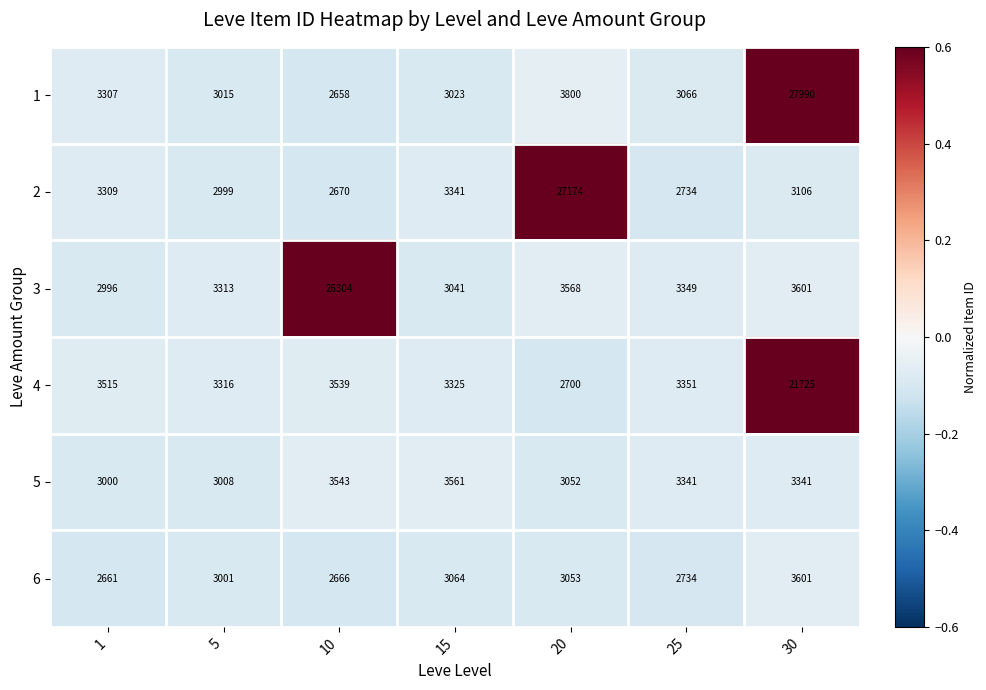

What is the difference between the maximum and second lowest values in the 6 series?

935